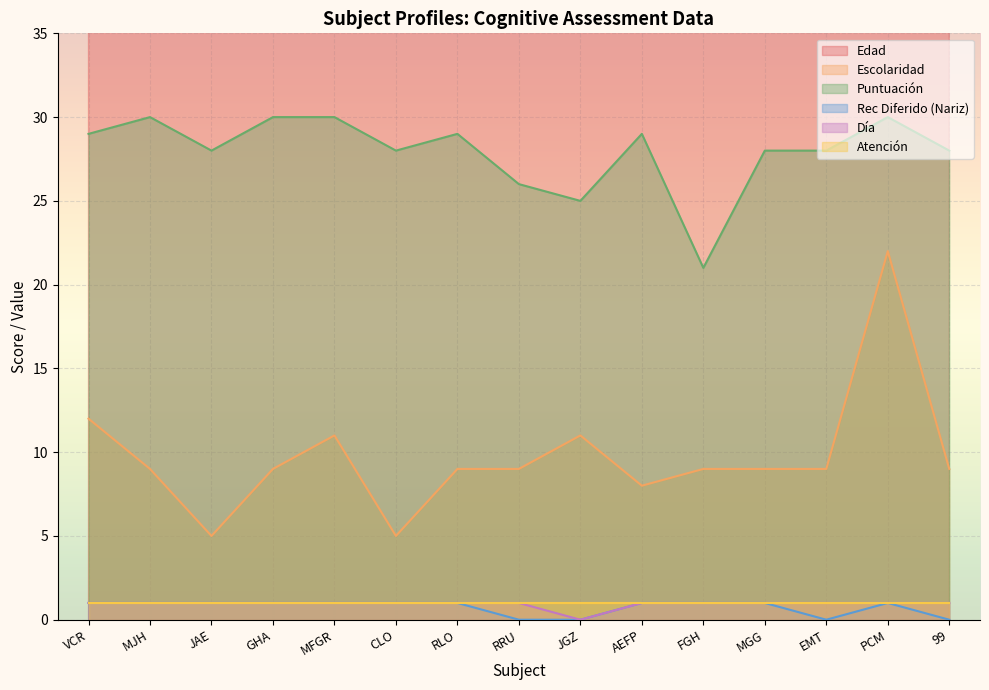

True or false: Día has more than 0 points higher than both neighbors.

False